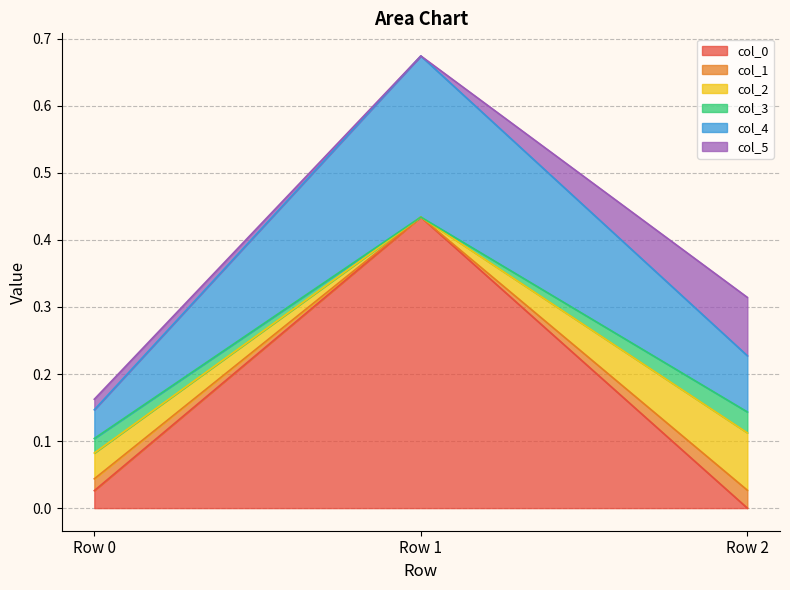

How many col_5 values are between 0 and 1?

3